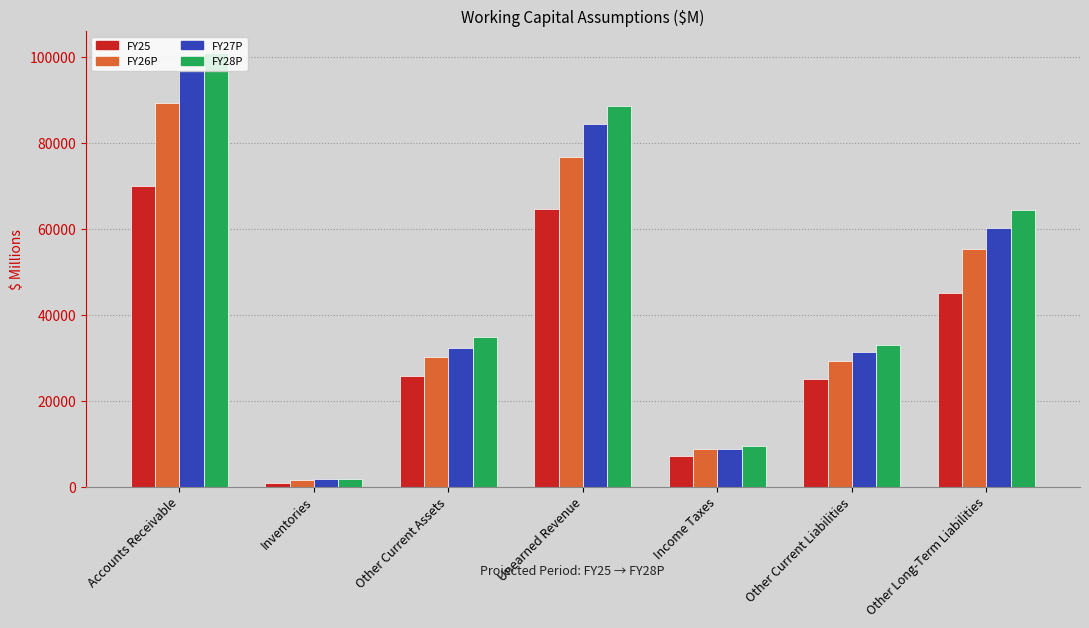

At which label does FY25 reach its peak?

Accounts Receivable